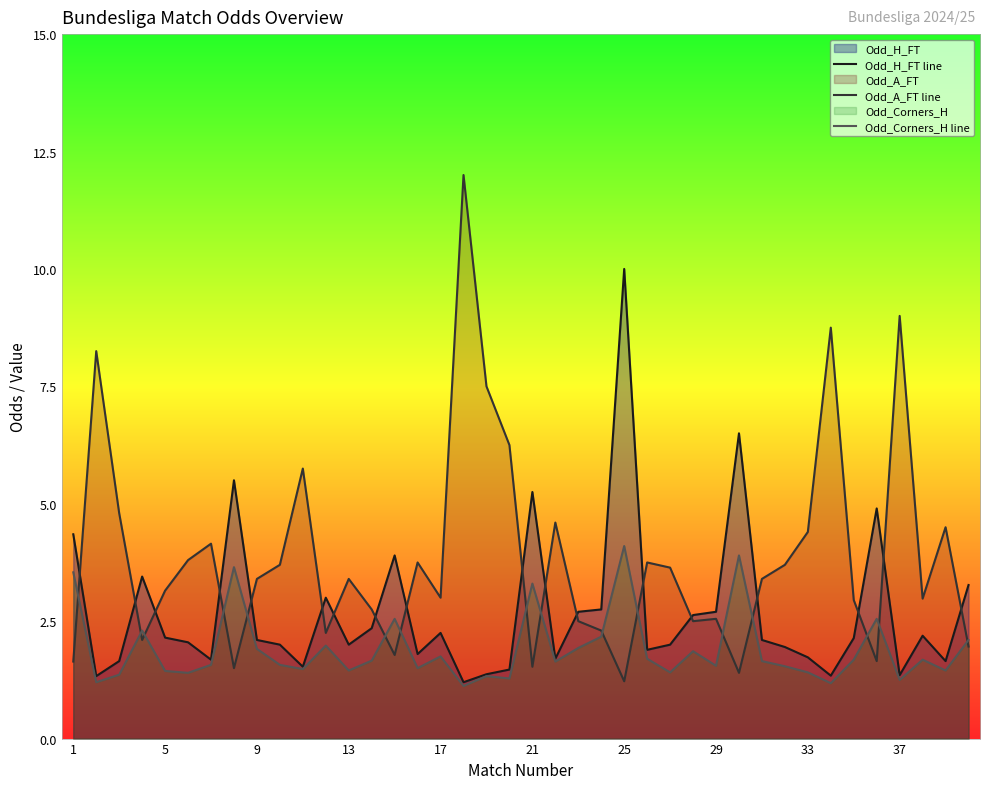

Which category has the highest value in the Odd_H_FT line series?

25